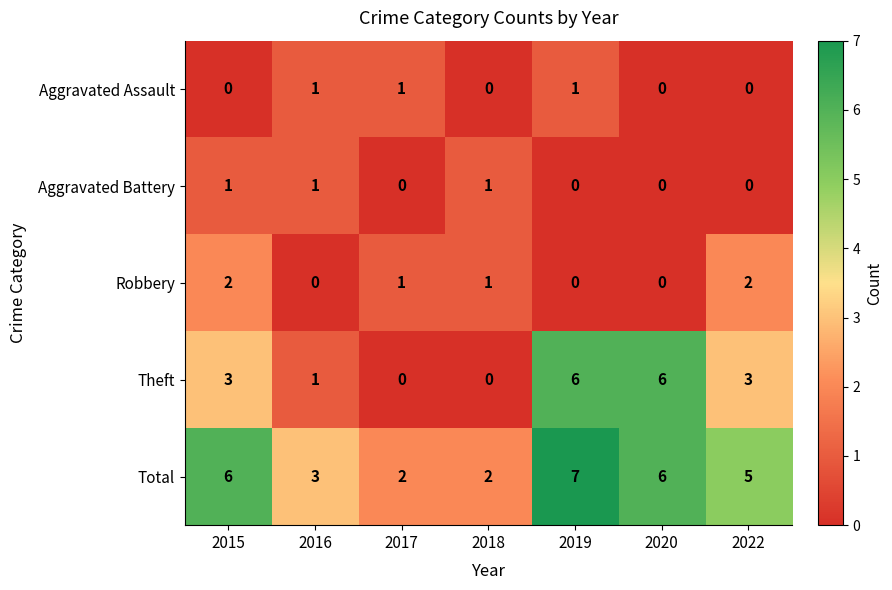

The Robbery series shows -1 at 2016. True or false?

False